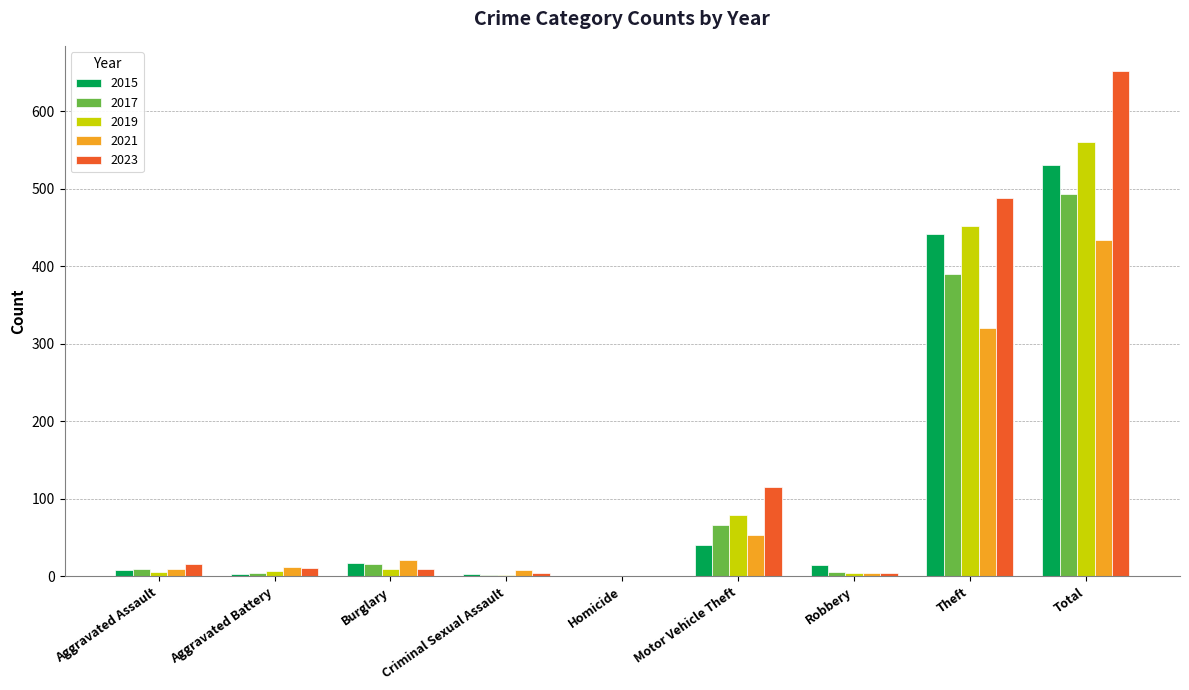

Which series has the largest total across all categories?

2023